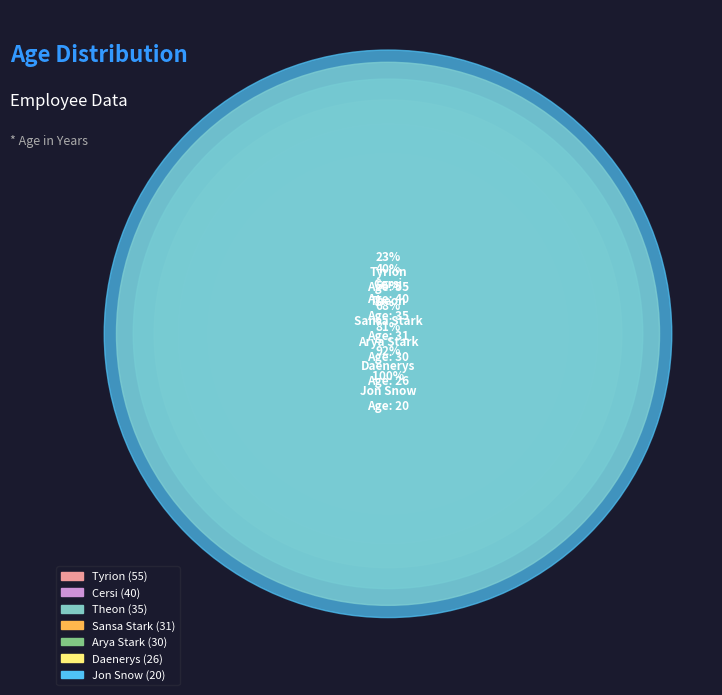

Which slice is the smallest?

Jon Snow